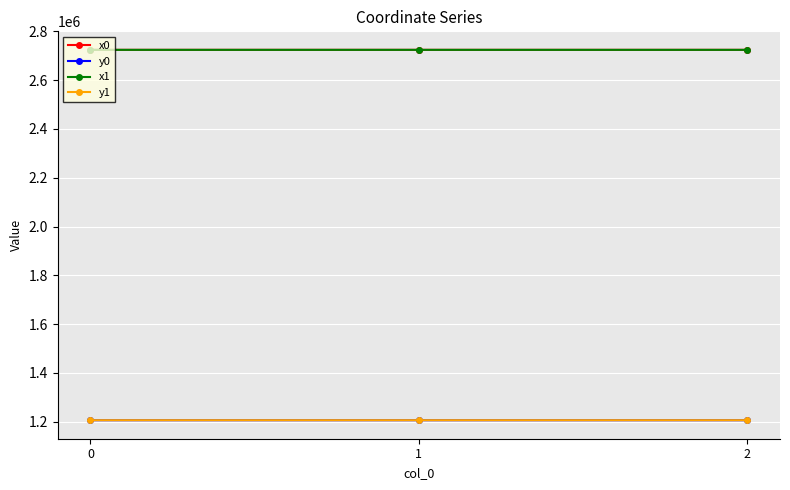

What is the total value across all series at 1?

7861234.4